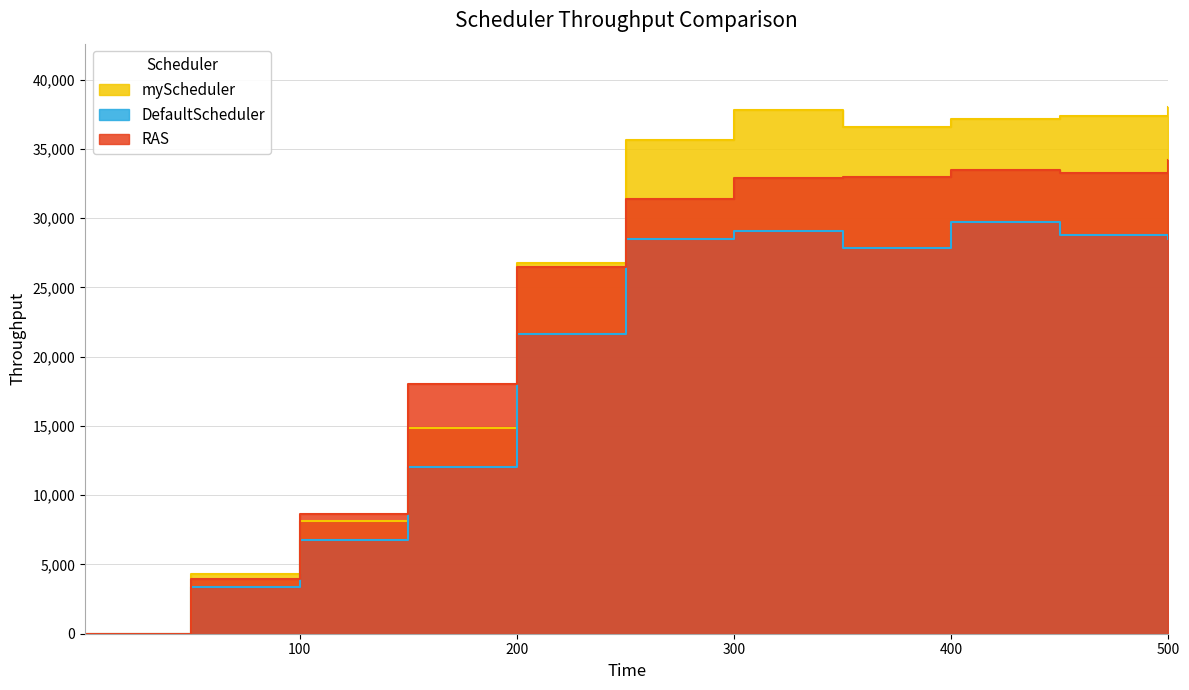

What is the difference between the RAS values at 500 and 250?

2858.7